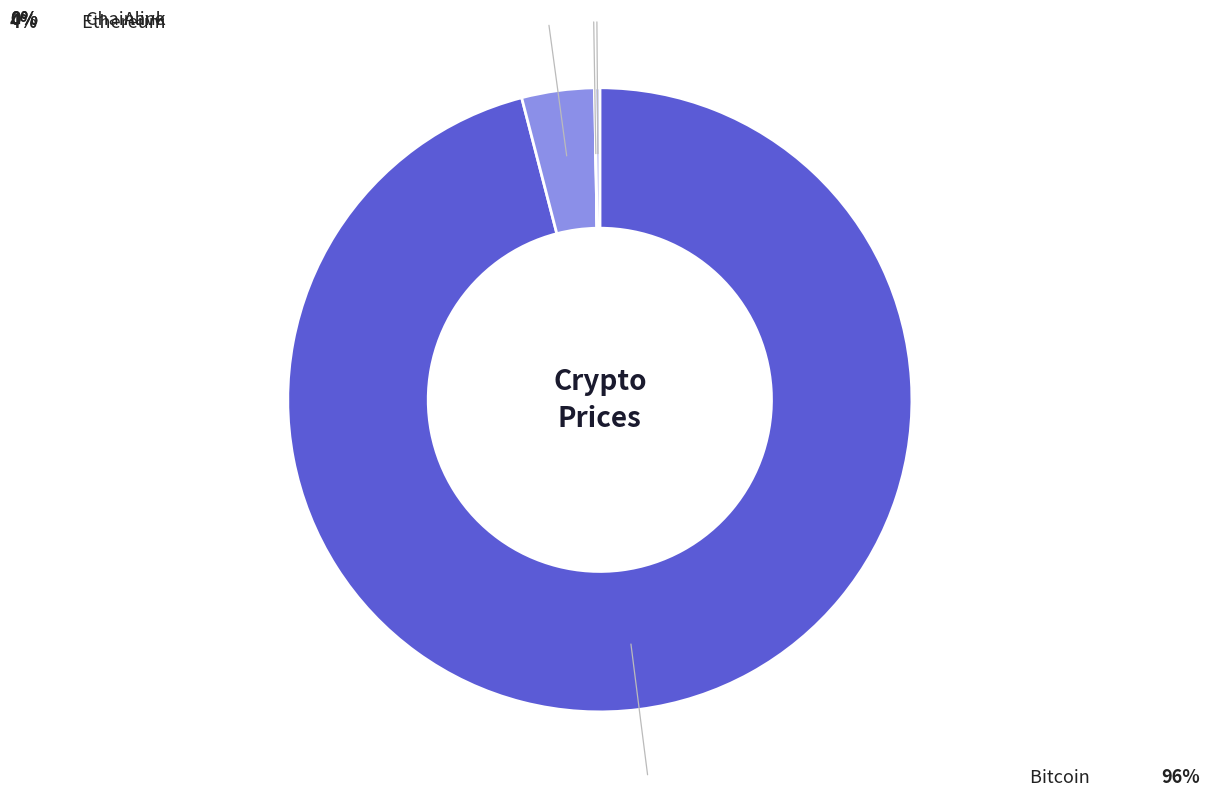

Approximately how many times larger is the value at Bitcoin compared to Aave?

386.3